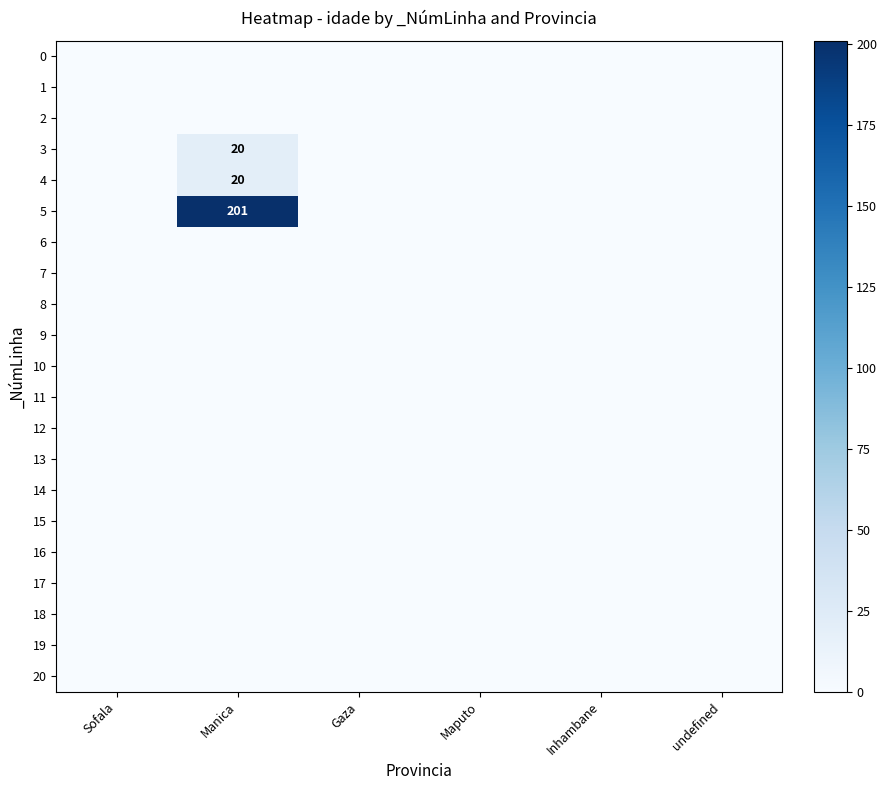

What is the greatest value displayed?

201